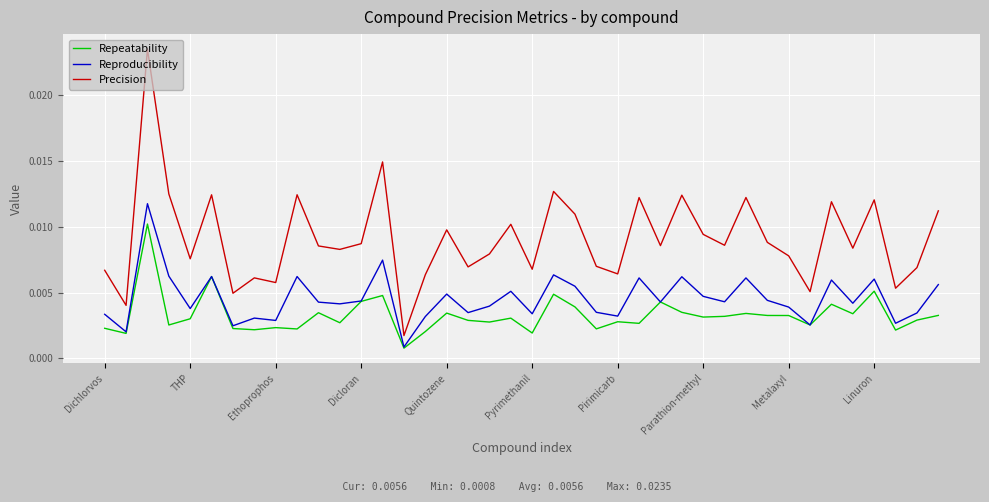

List the series in order of their overall mean, lowest first.

Repeatability, Reproducibility, Precision